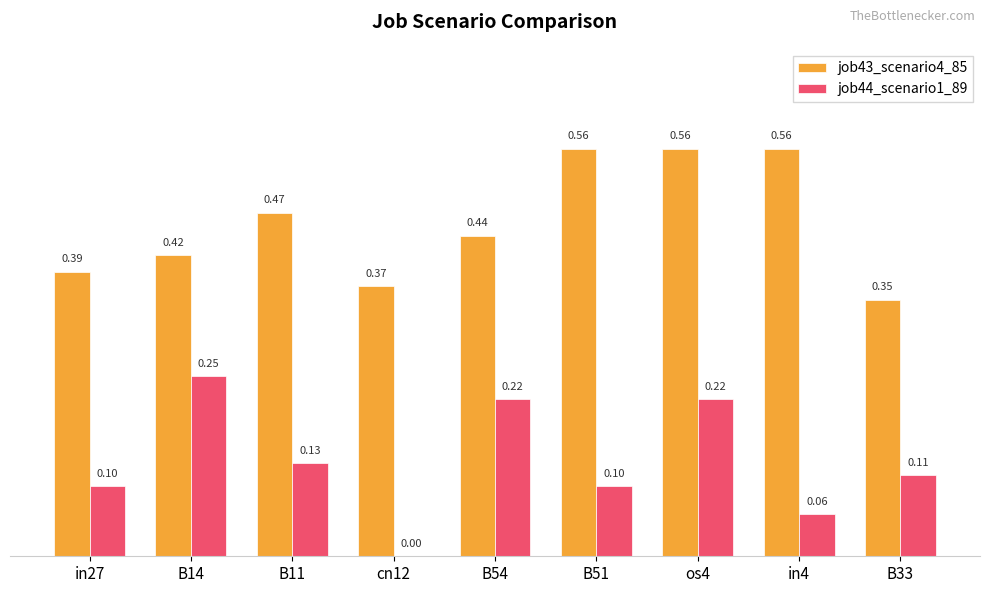

Which series changed the most between cn12 and B54?

job44_scenario1_89